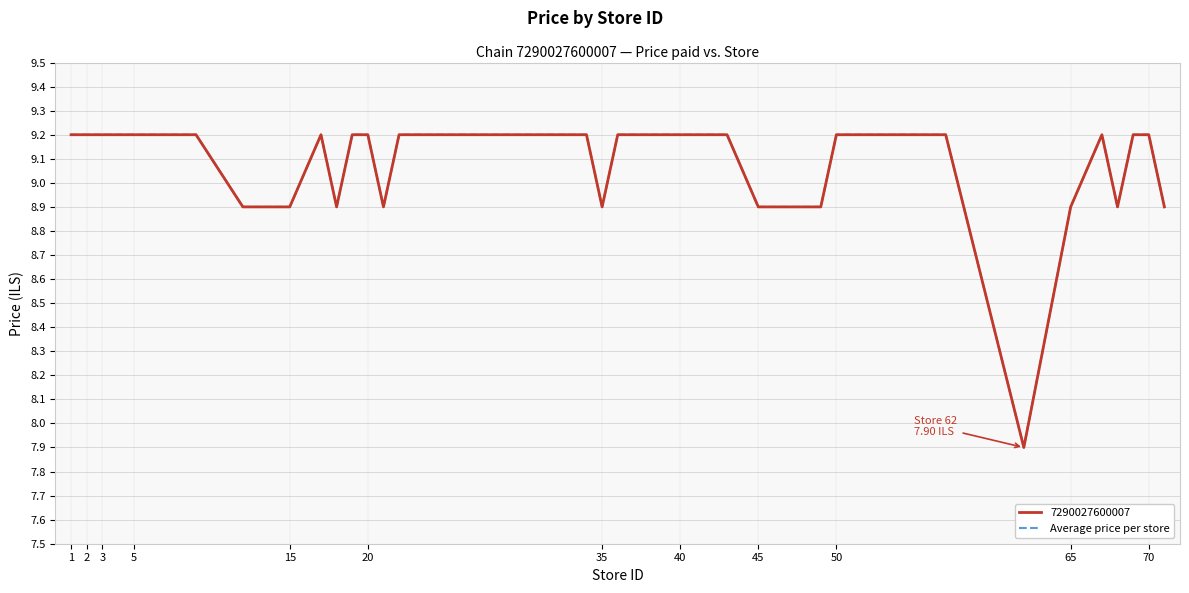

Is this an area chart (filled region under the line)?

No